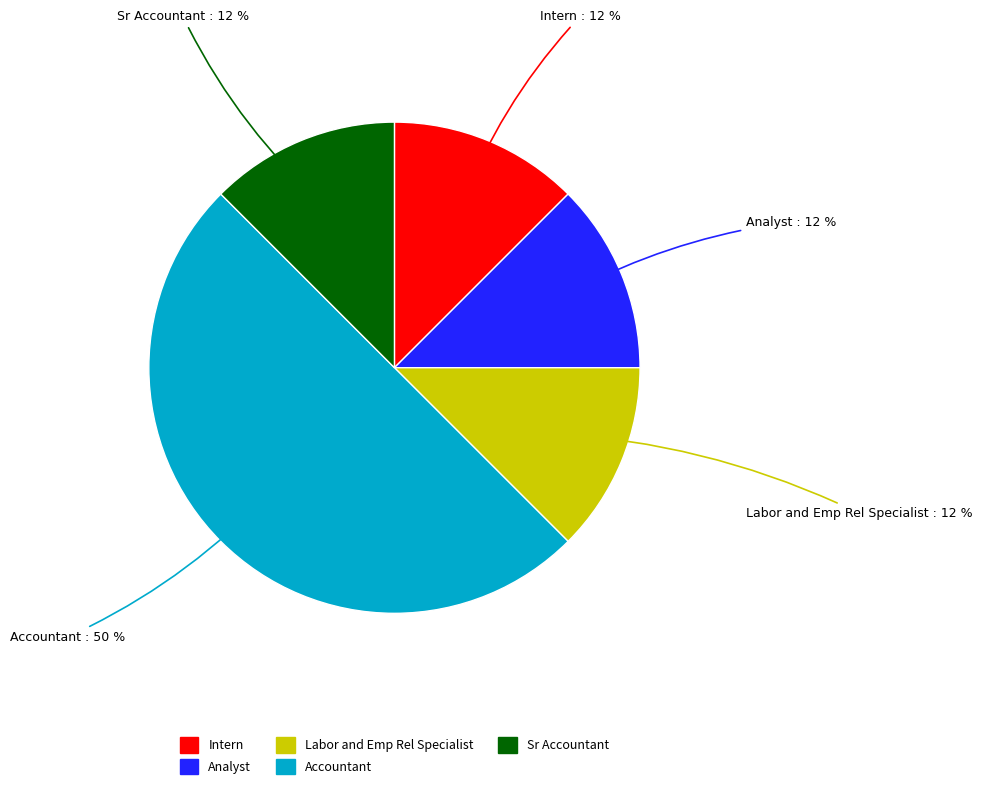

How many slices are in this pie chart?

5